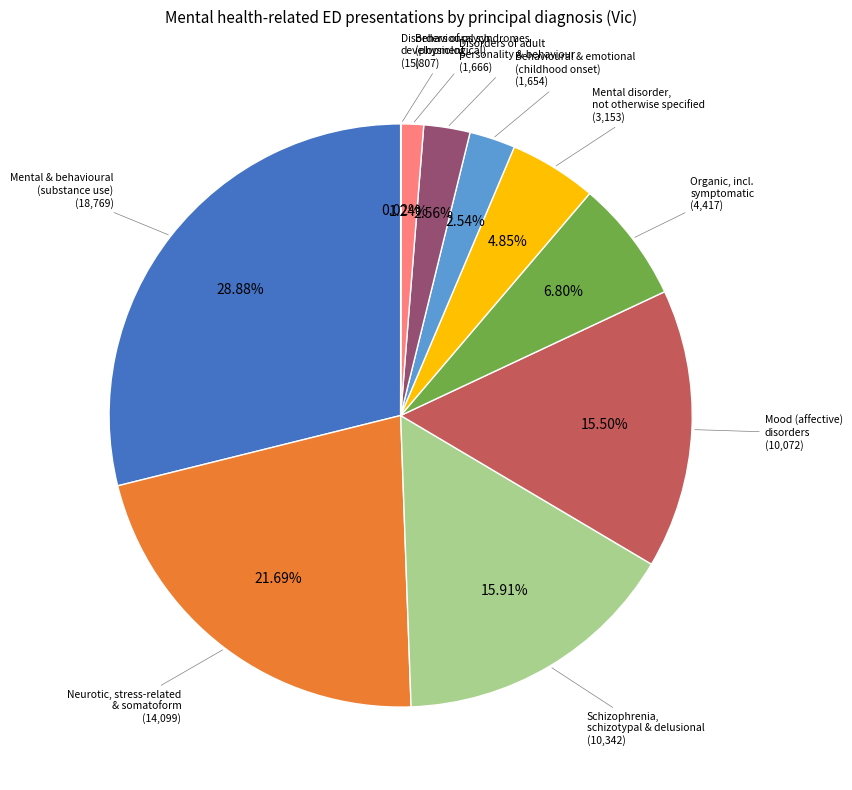

Is there any slice that represents more than half of the pie?

No